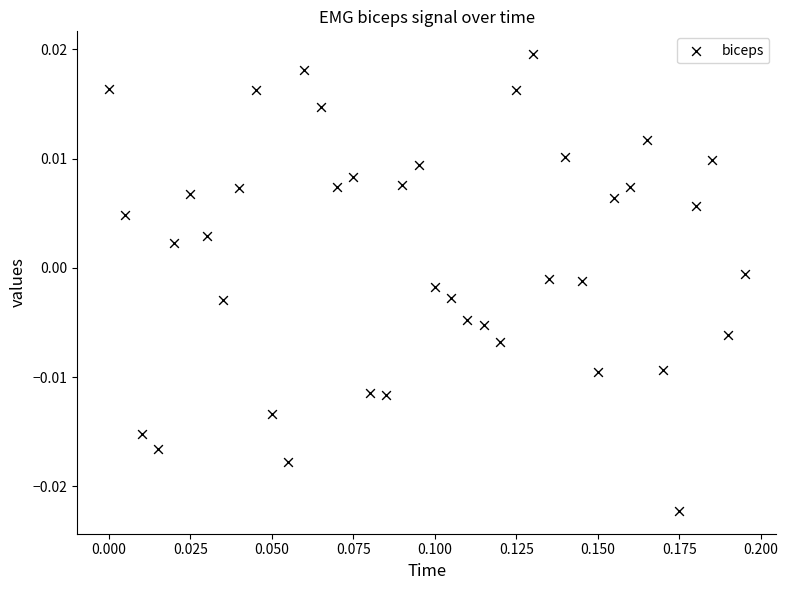

Count the number of points in this scatter plot.

40